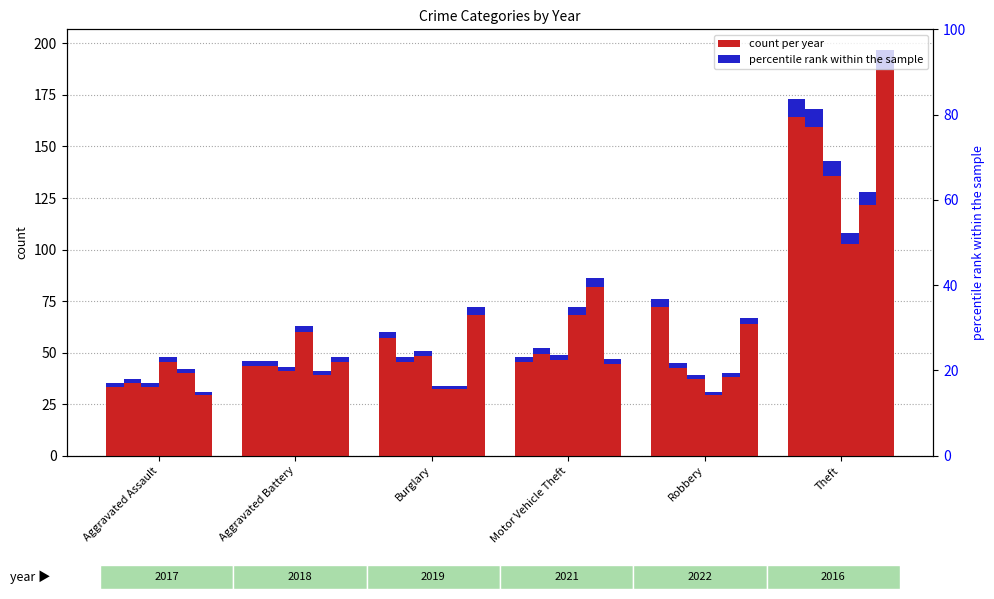

Is it true that 2019 equals 32.5 at Motor Vehicle Theft?

False